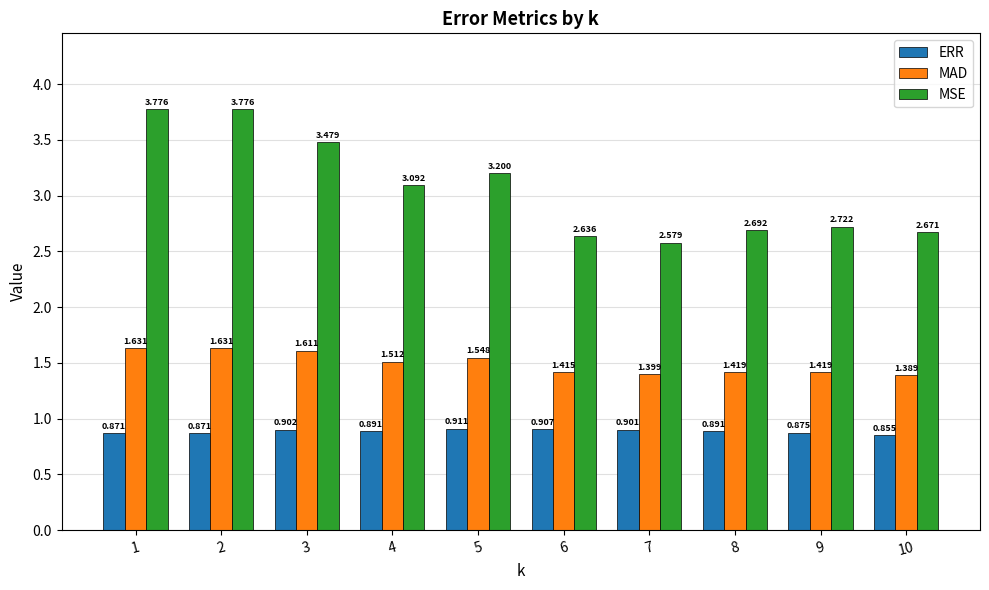

What is the sum of all ERR values?

8.9